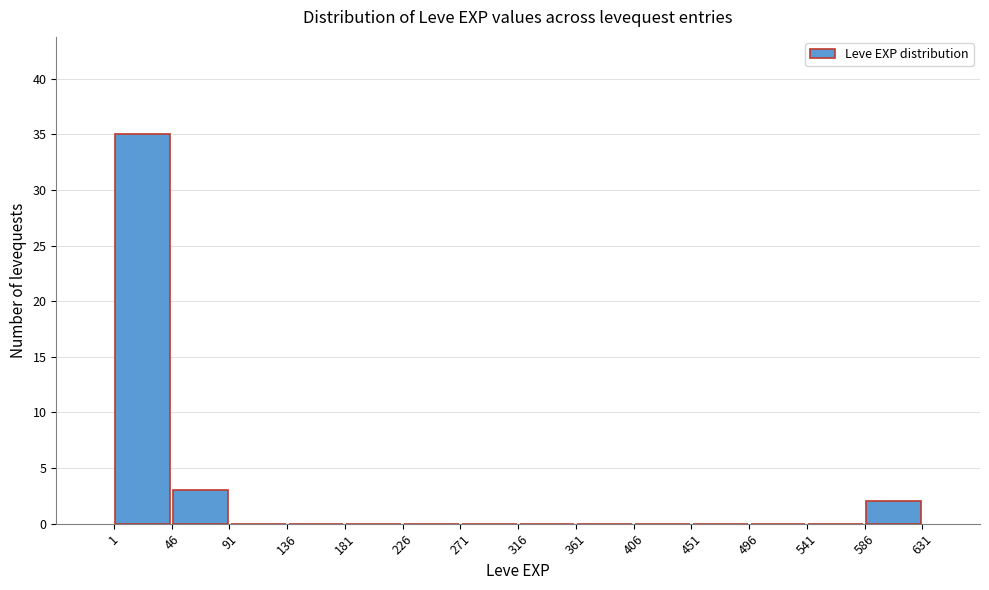

Reading left to right, list every bar in this chart as the range it spans on the x-axis followed by its height. The values are not printed on the chart, so give them approximately, as read against the axis.

1 to 46: 35
46 to 91: 3
91 to 136: 0
136 to 181: 0
181 to 226: 0
226 to 271: 0
271 to 316: 0
316 to 361: 0
361 to 406: 0
406 to 451: 0
451 to 496: 0
496 to 541: 0
541 to 586: 0
586 to 631: 2